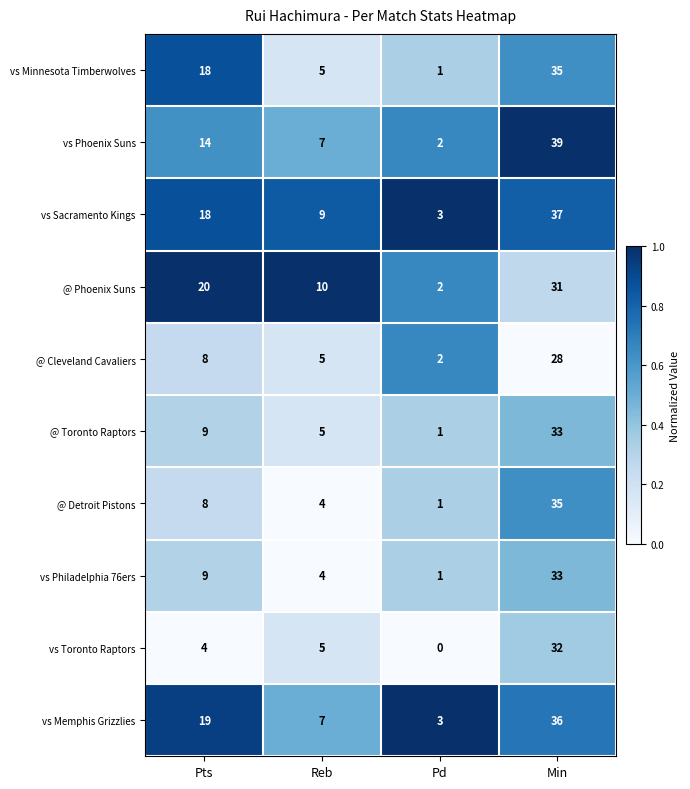

True or false: @ Toronto Raptors has a value of 5 at Reb.

True